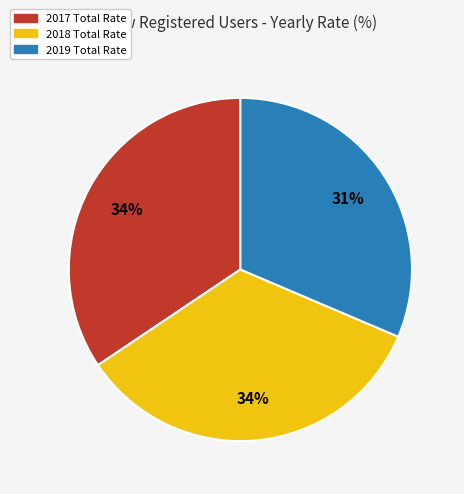

To the nearest percent, what is the difference between the largest and smallest slice percentages?

3%